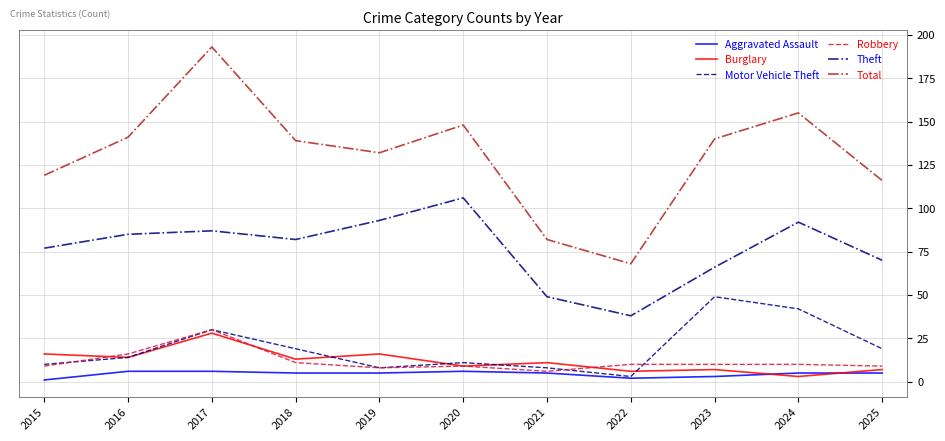

What is the total value across all series at 2025?

226